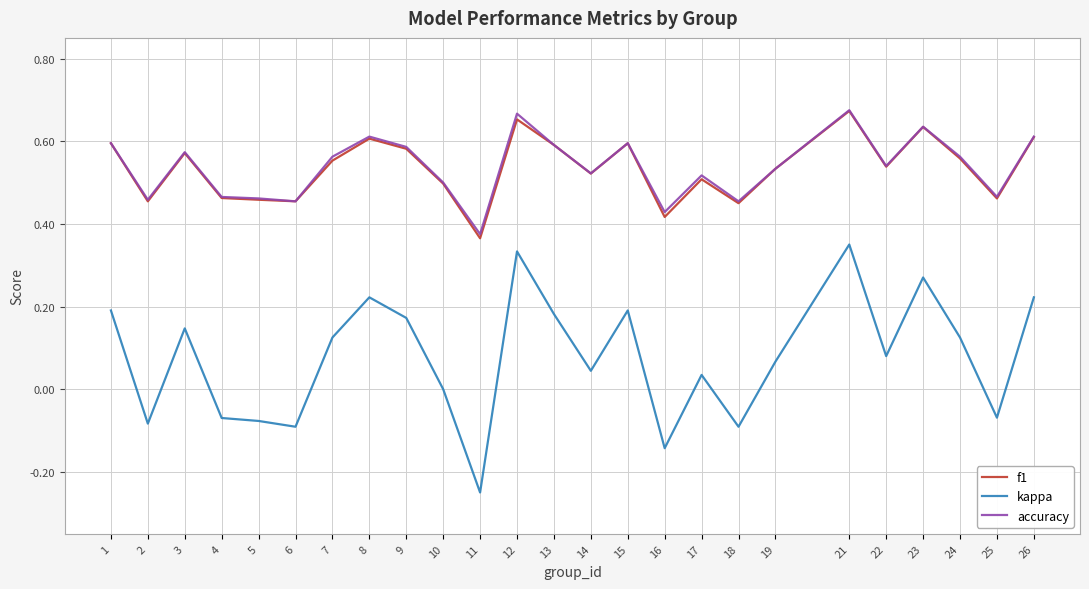

What are all the series names shown in the legend?

f1, kappa, accuracy